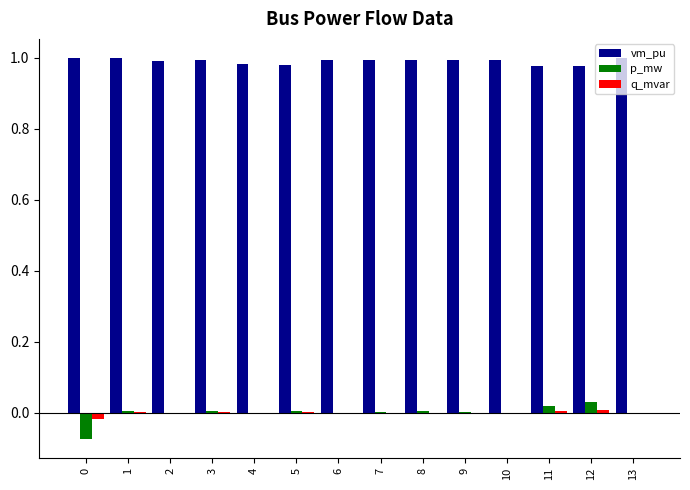

Count the number of categories in the chart.

14